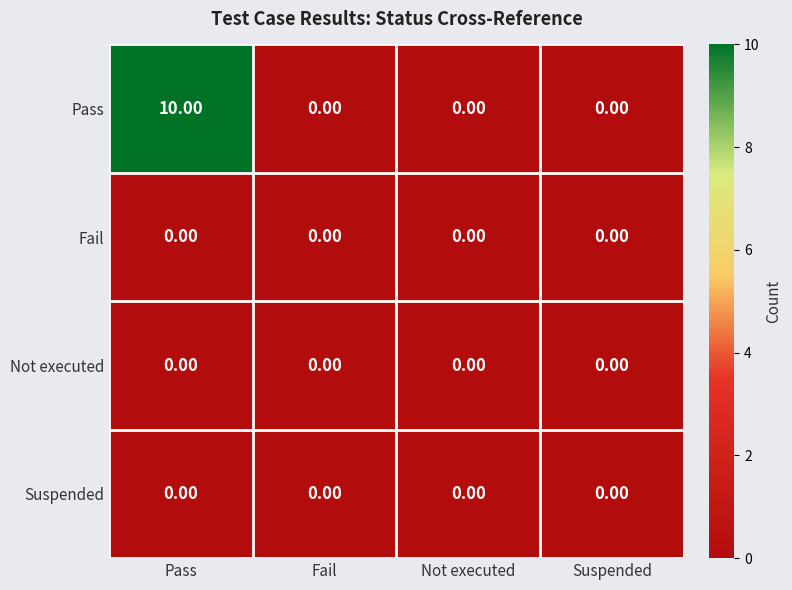

Which series has the largest total across all categories?

Pass